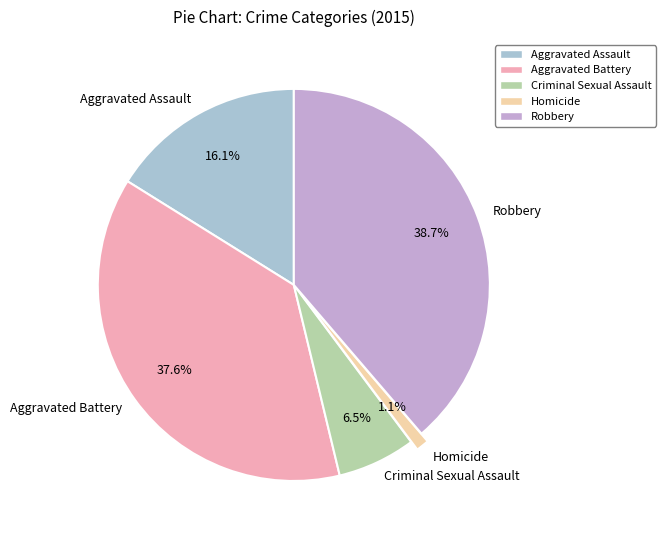

The Aggravated Battery slice represents 23% of the pie. True or false?

False